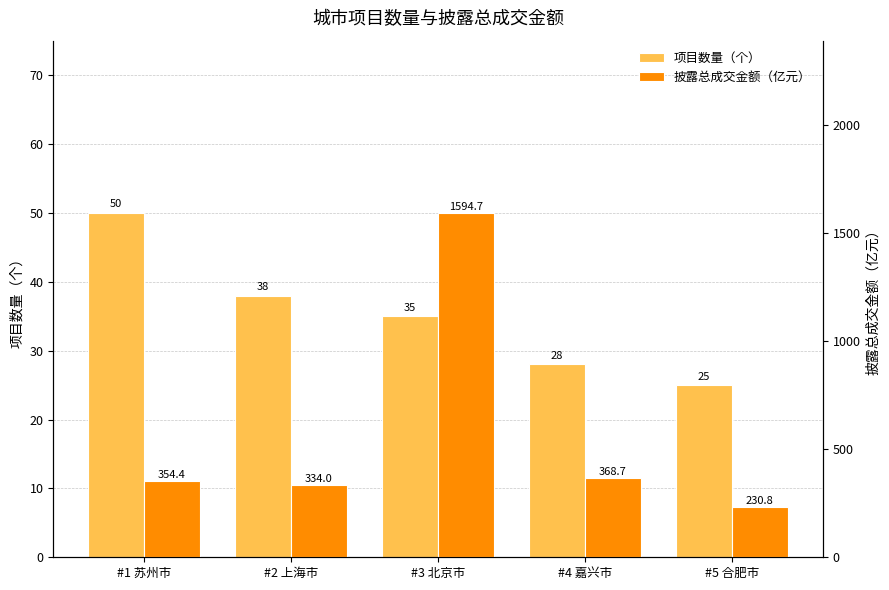

Reading left to right, list all the values displayed in this chart.

项目数量（个）: 50.0	38.0	35.0	28.0	25.0
披露总成交金额（亿元）: 354.4	334.0	1594.7	368.7	230.8